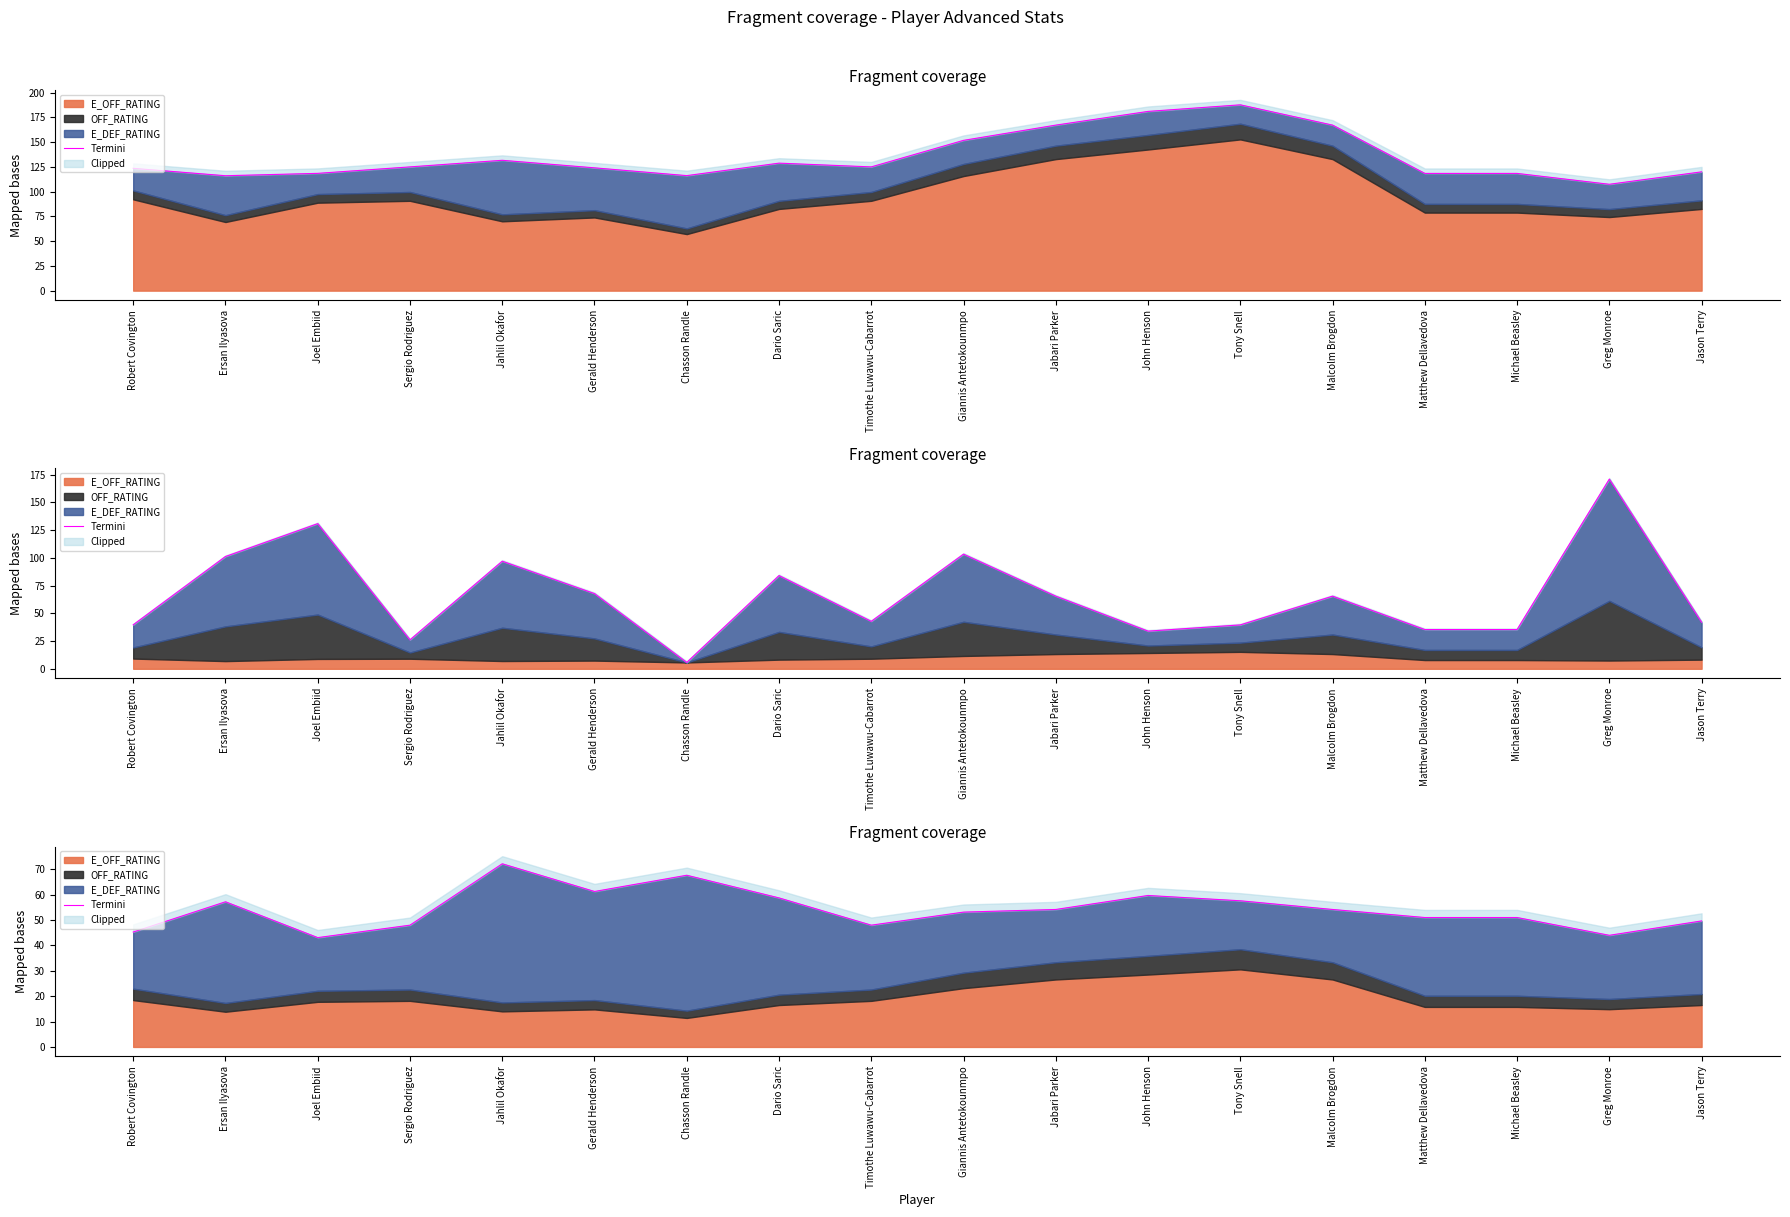

At which label does the data first exceed 54?

Ersan Ilyasova